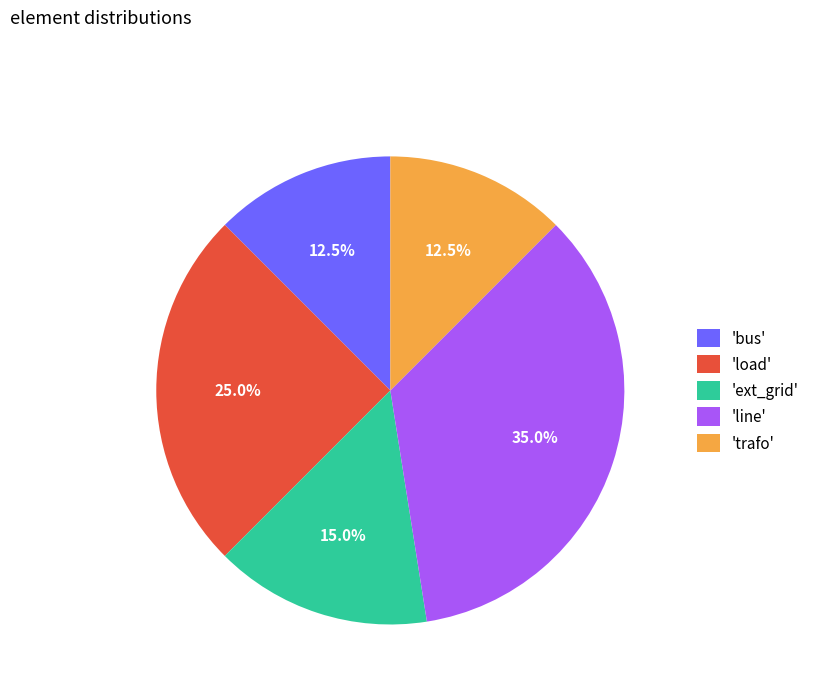

Is there a majority slice in this chart?

No